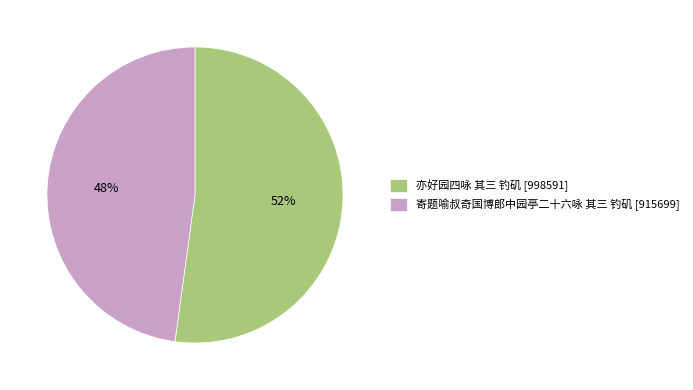

What is the majority slice?

亦好园四咏 其三 钓矶